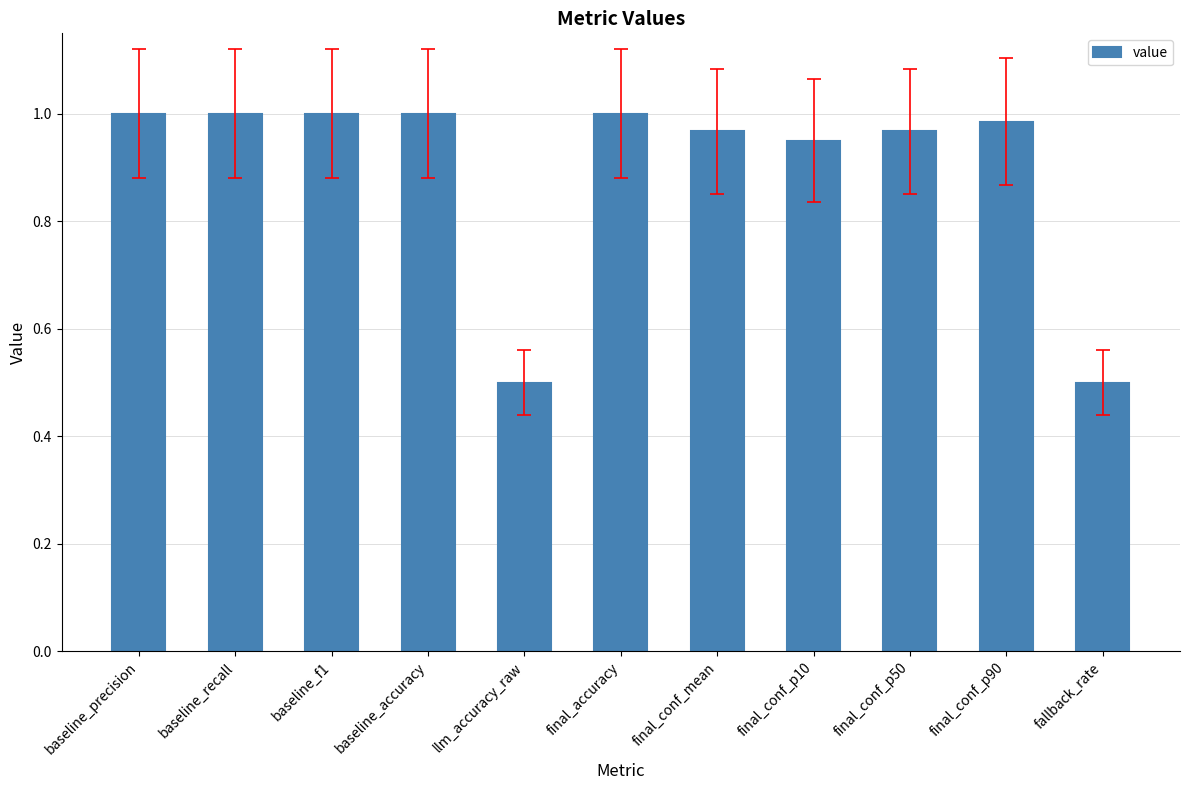

Between baseline_accuracy and fallback_rate, which is larger?

baseline_accuracy